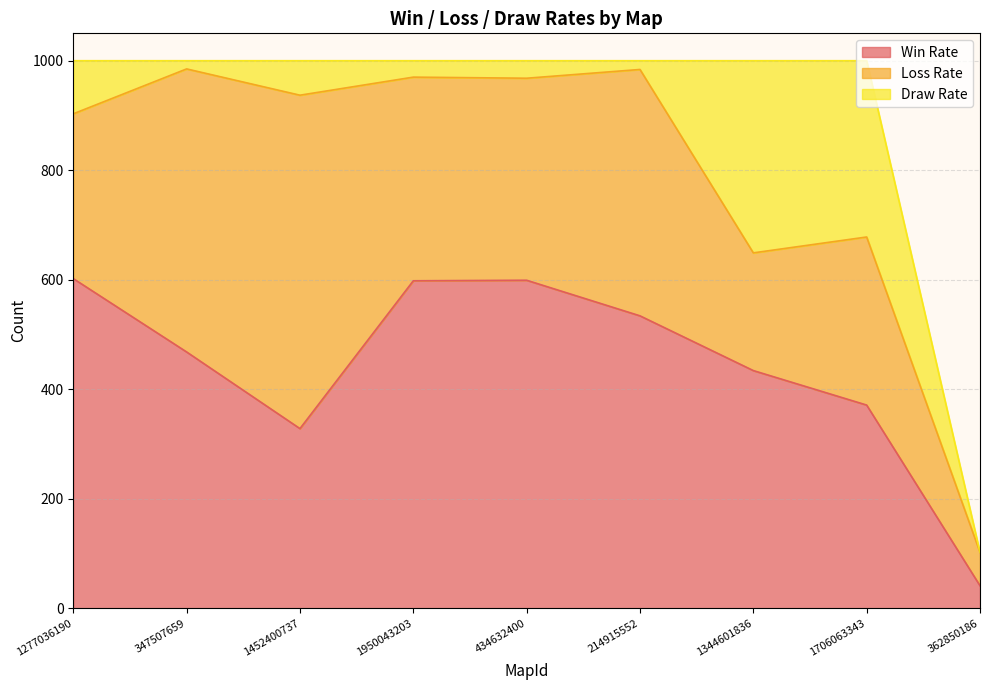

How many interior local peaks does the Loss Rate series have?

3